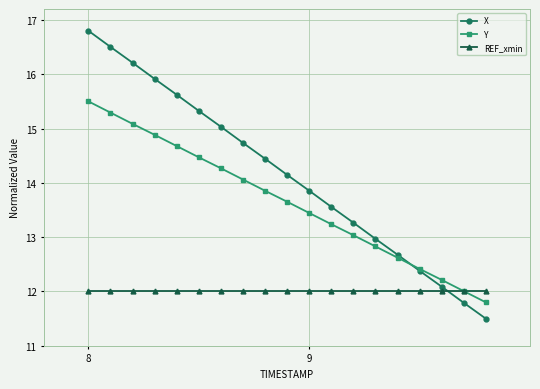

True or false: Y has more than 0 points higher than both neighbors.

False